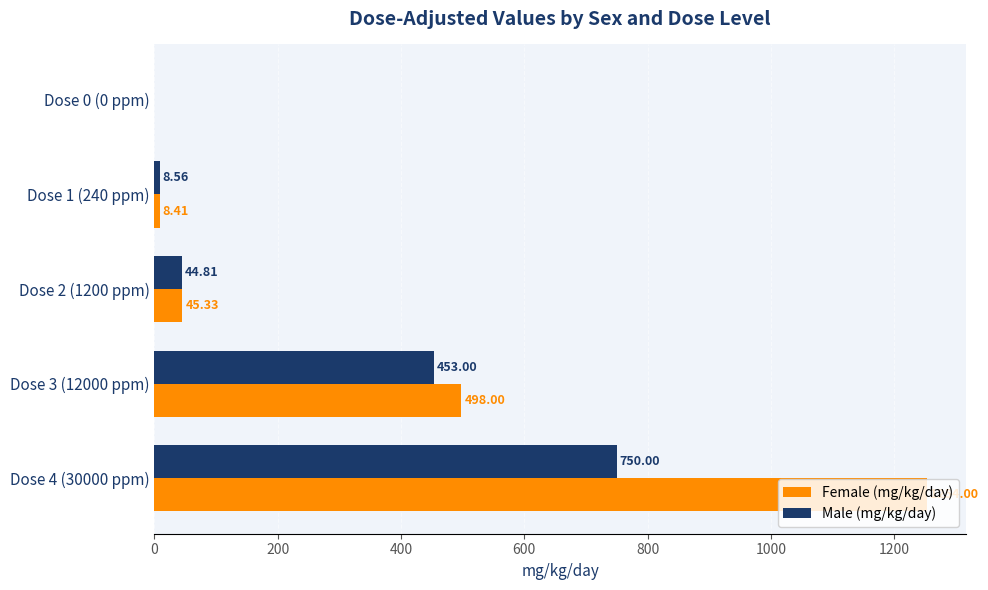

Is the value of Male (mg/kg/day) at Dose 3 (12000 ppm) greater than the value of Female (mg/kg/day) at Dose 4 (30000 ppm)?

No